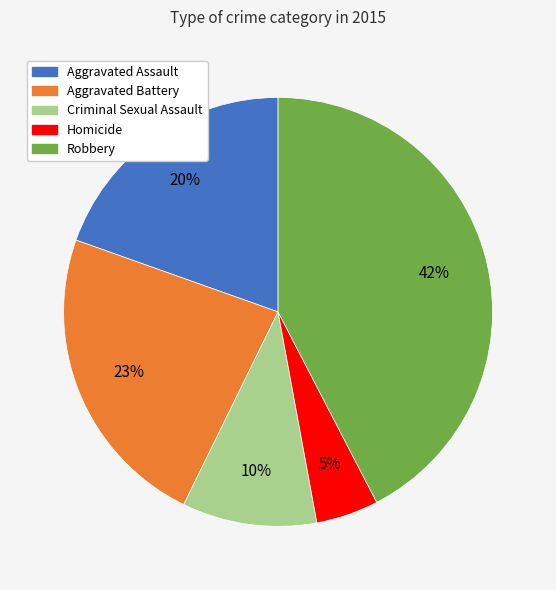

Which category has the smallest portion of the pie?

Homicide